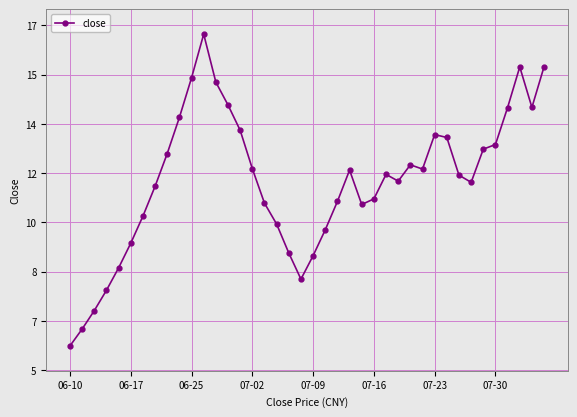

Is this an area chart (filled region under the line)?

No